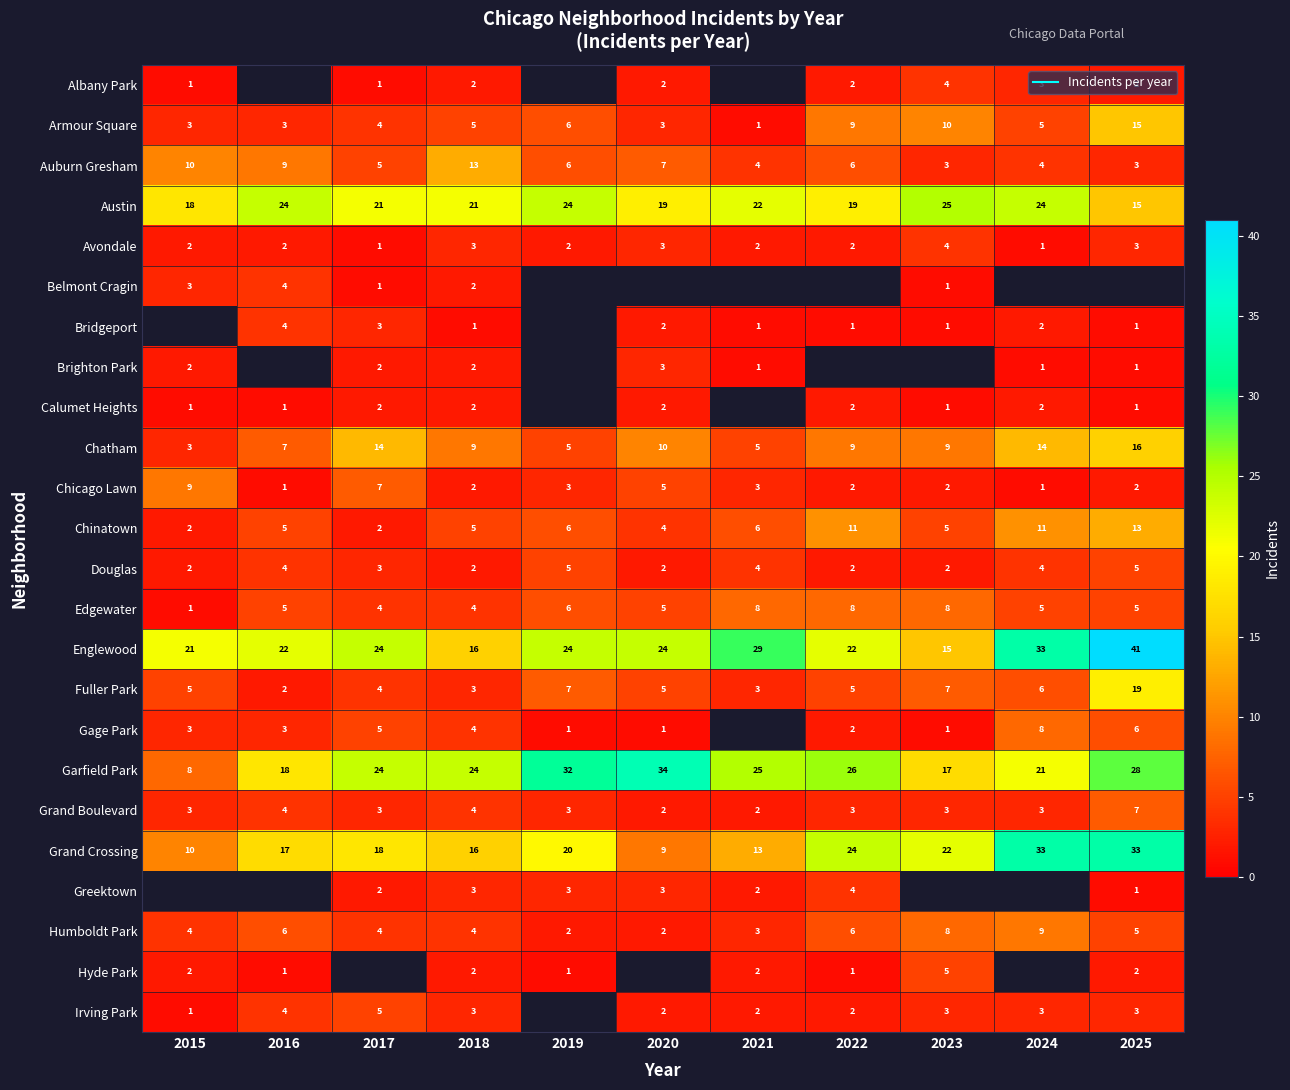

What is the difference between the maximum and second lowest values in the Humboldt Park series?

7.0